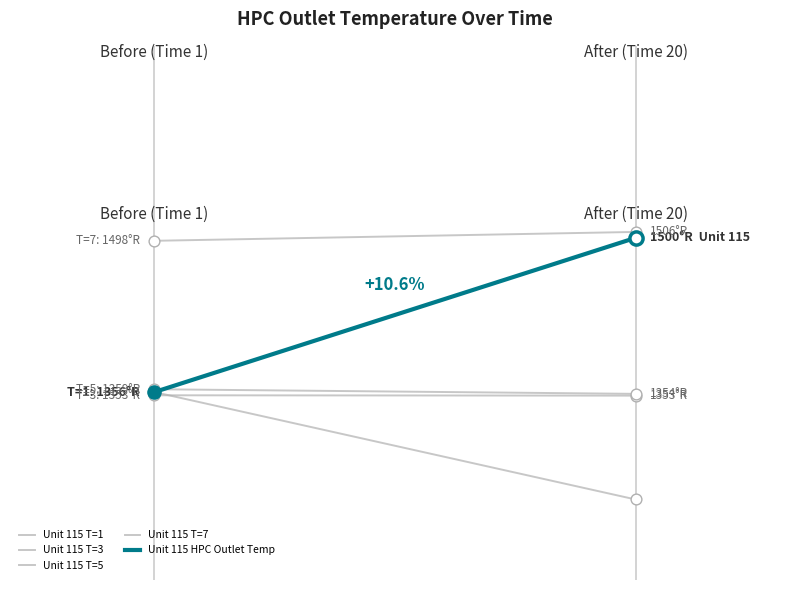

Which series has the largest total across all categories?

Unit 115 T=7